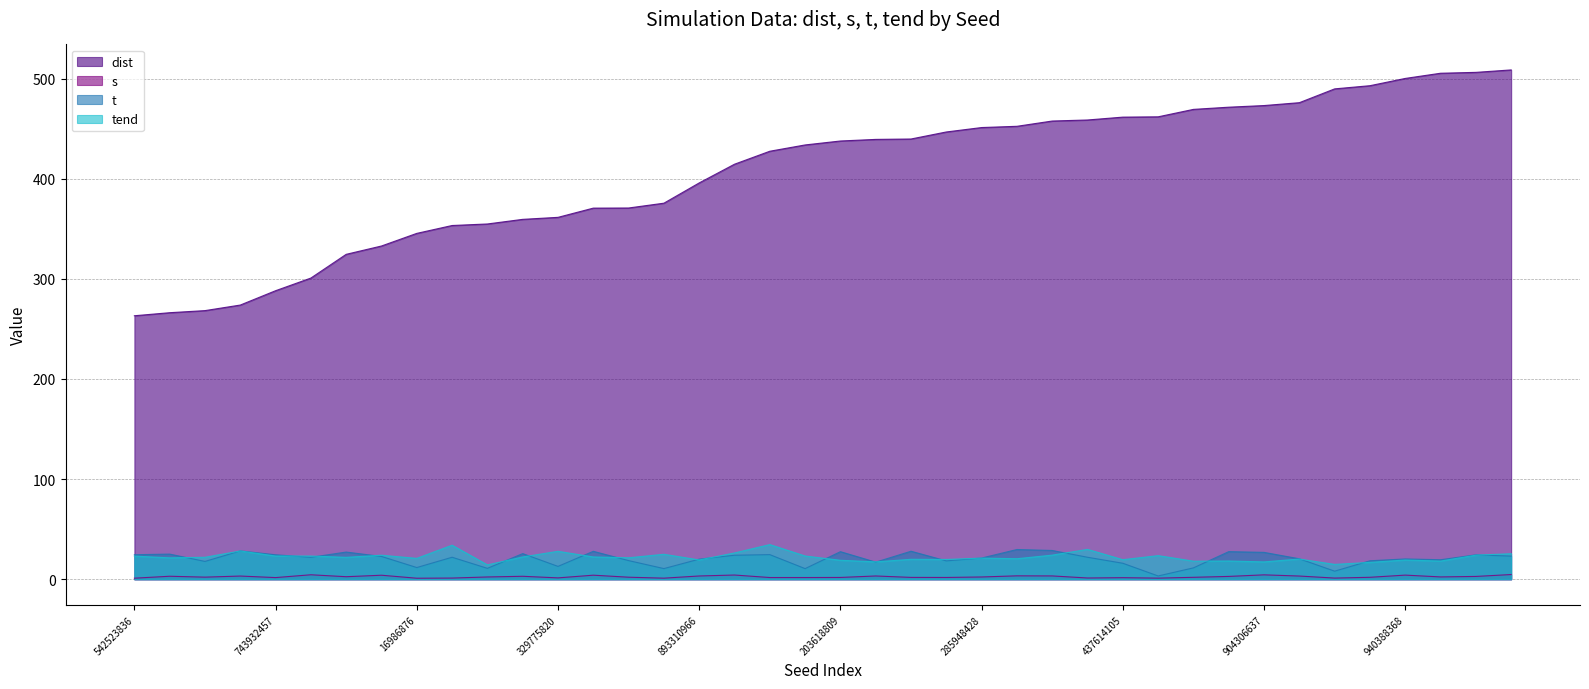

What is the lowest value of the tend series?

14.4